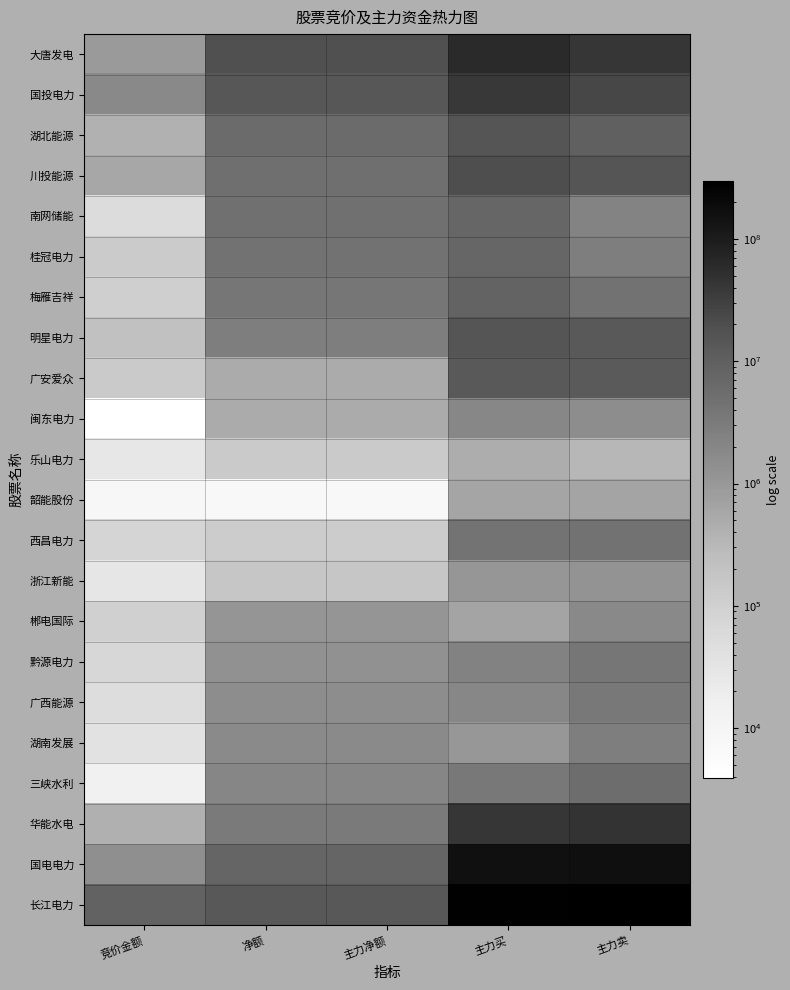

At which category is the sum across all series the highest?

主力买